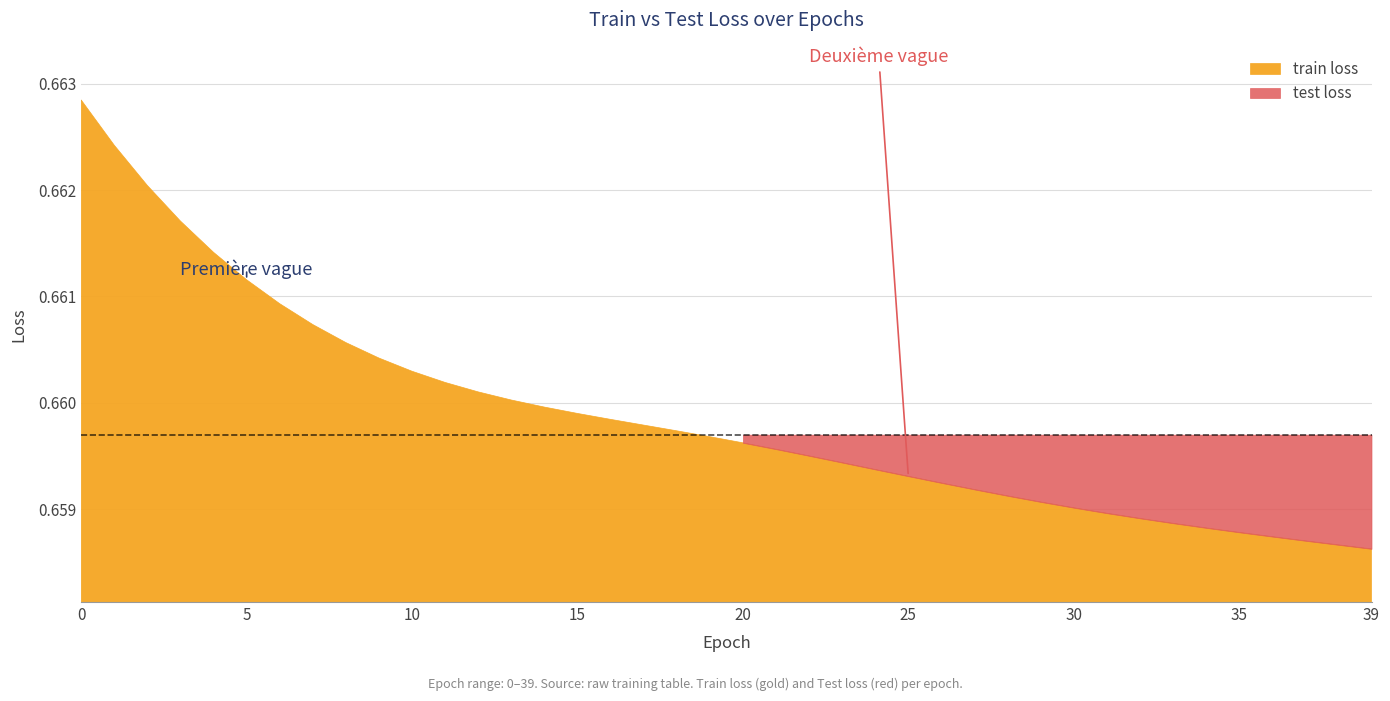

Reading left to right, transcribe all the data shown in this chart.

train loss: 0.7	0.7	0.7	0.7	0.7	0.7	0.7	0.7	0.7	0.7	0.7	0.7	0.7	0.7	0.7	0.7	0.7	0.7	0.7	0.7	0.7	0.7	0.7	0.7	0.7	0.7	0.7	0.7	0.7	0.7	0.7	0.7	0.7	0.7	0.7	0.7	0.7	0.7	0.7	0.7
test loss: 0.7	0.7	0.7	0.7	0.7	0.7	0.7	0.7	0.7	0.7	0.7	0.7	0.7	0.7	0.7	0.7	0.7	0.7	0.7	0.7	0.7	0.7	0.7	0.7	0.7	0.7	0.7	0.7	0.7	0.7	0.7	0.7	0.7	0.7	0.7	0.7	0.7	0.7	0.7	0.7